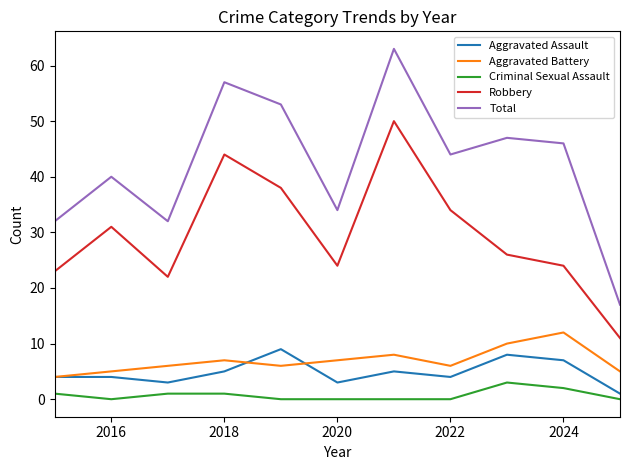

Is this an area chart (filled region under the line)?

No